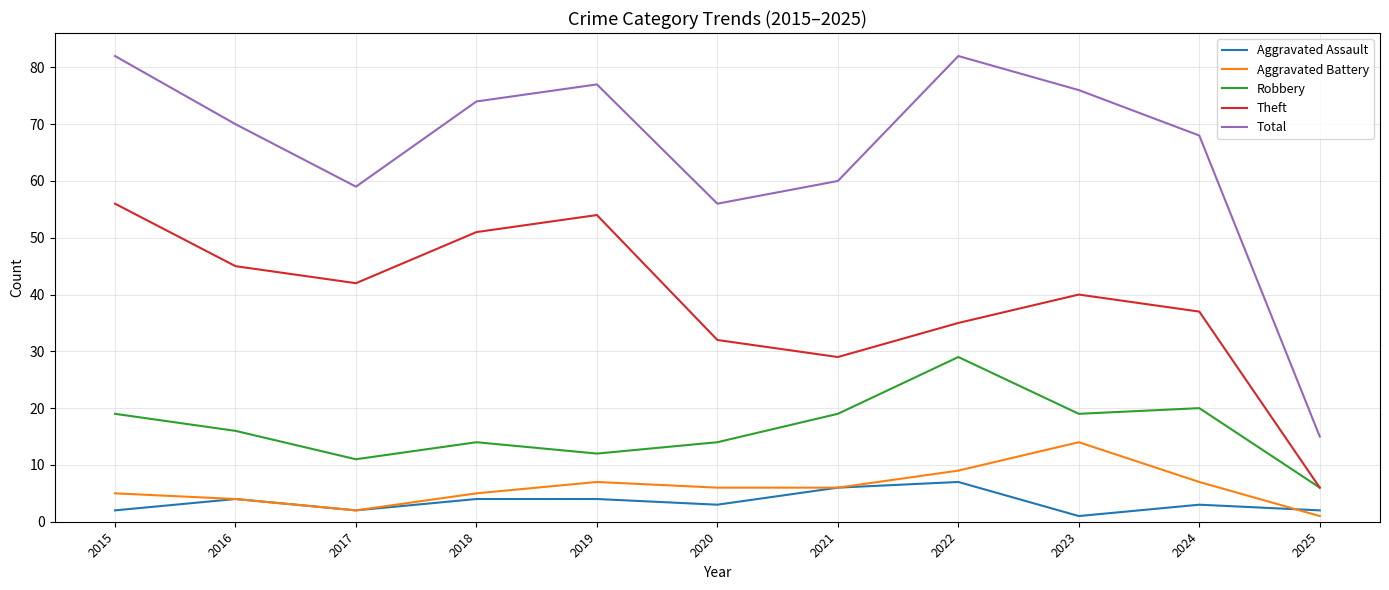

What is the highest value of the Total series?

82